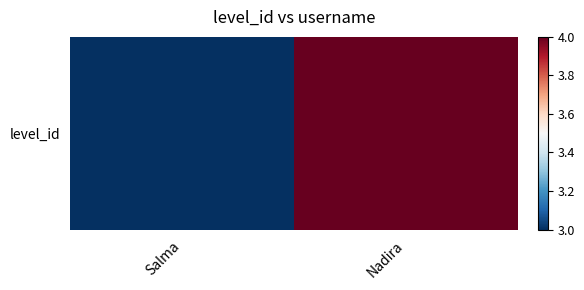

The chart shows a value of 3 at Salma. True or false?

True